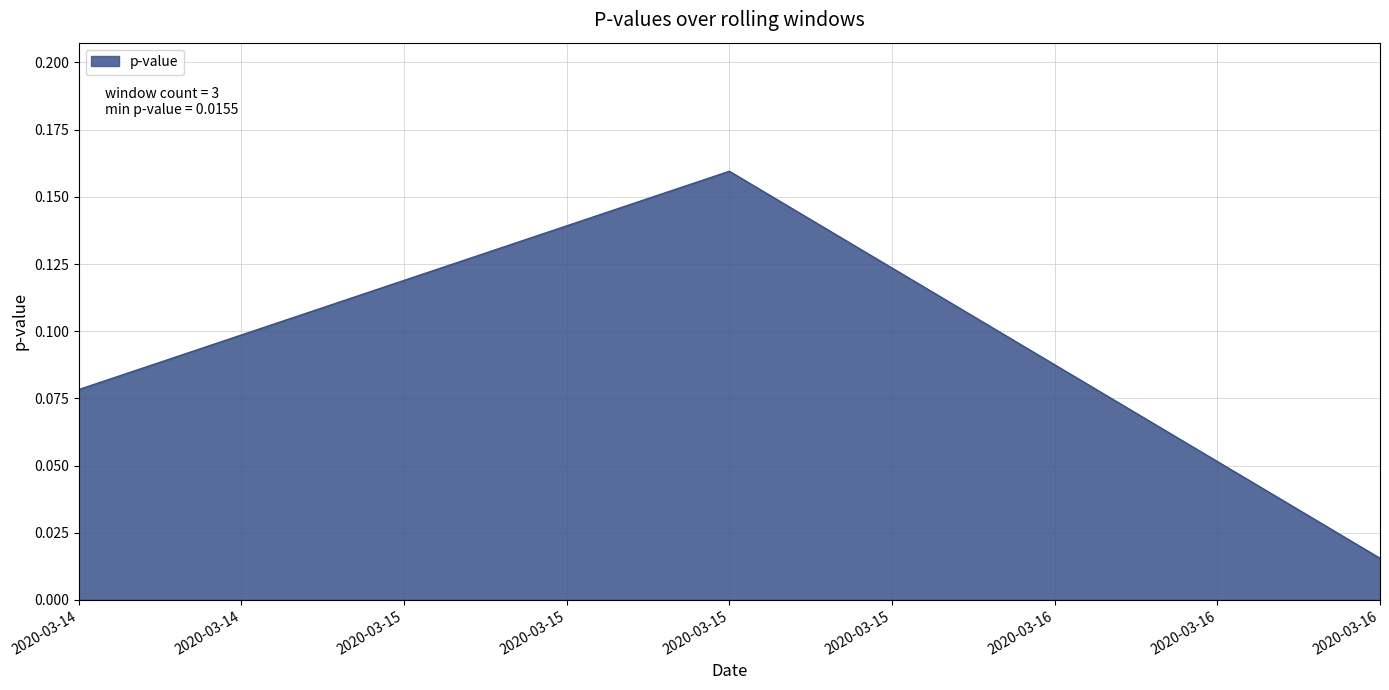

The value at 2020-03-14 is 0.0. True or false?

False